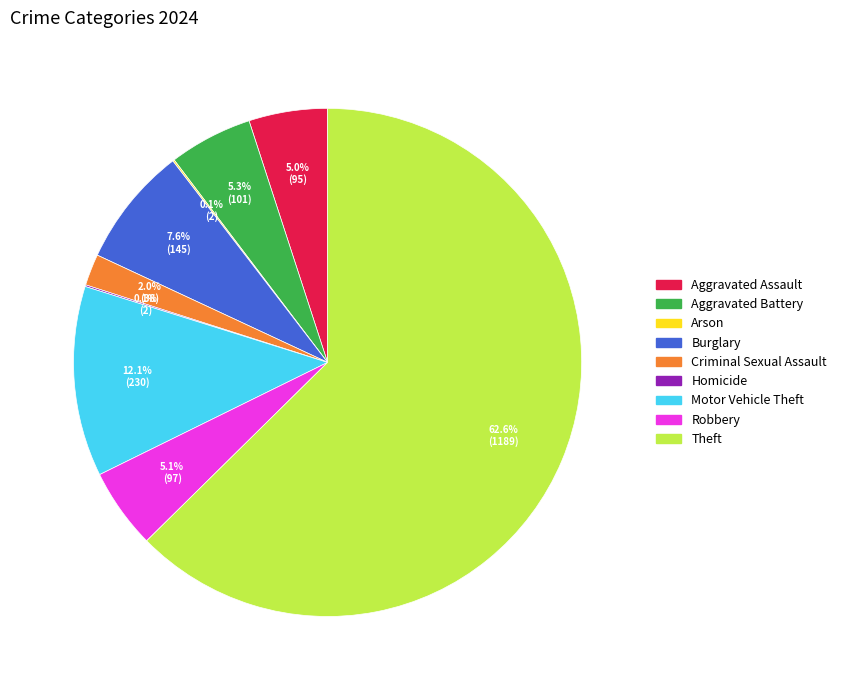

Which has a higher value, Criminal Sexual Assault or Theft?

Theft